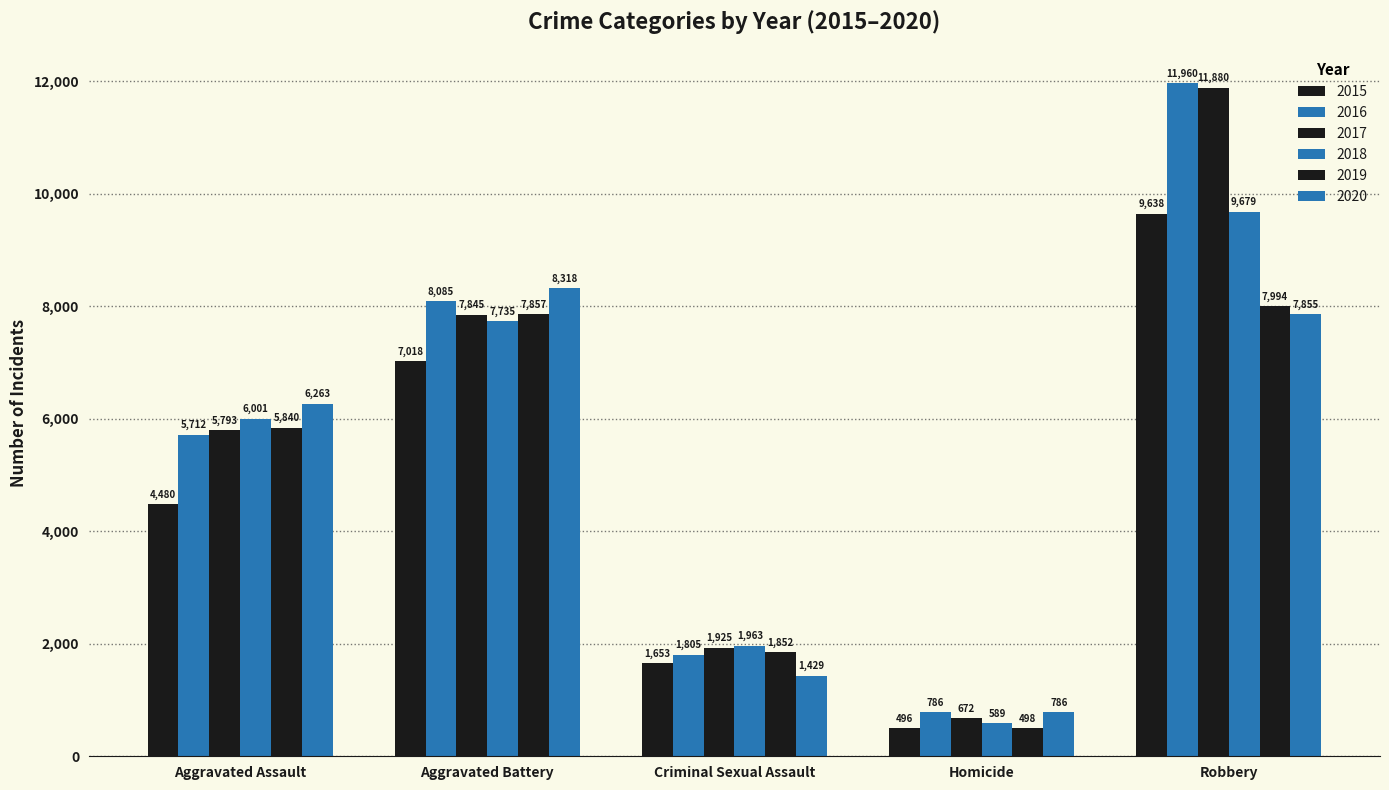

Which series changed the most between Aggravated Battery and Criminal Sexual Assault?

2020